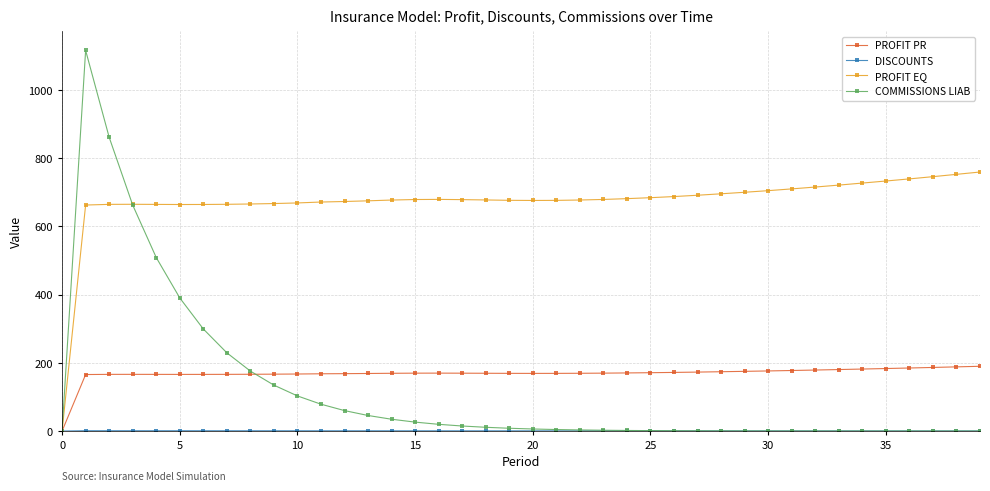

Which series has the largest total across all categories?

PROFIT EQ